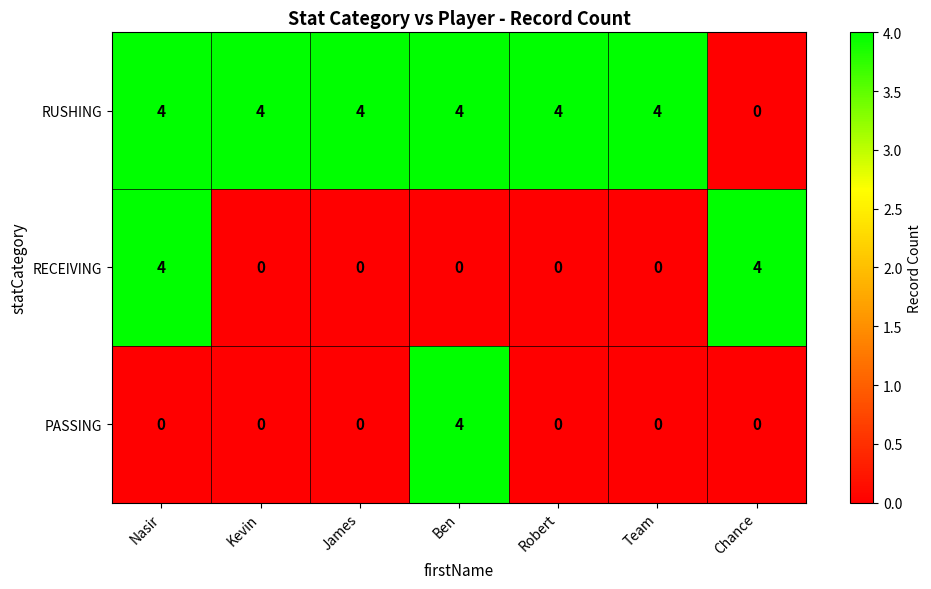

Which series changed the most between Nasir and Chance?

RUSHING